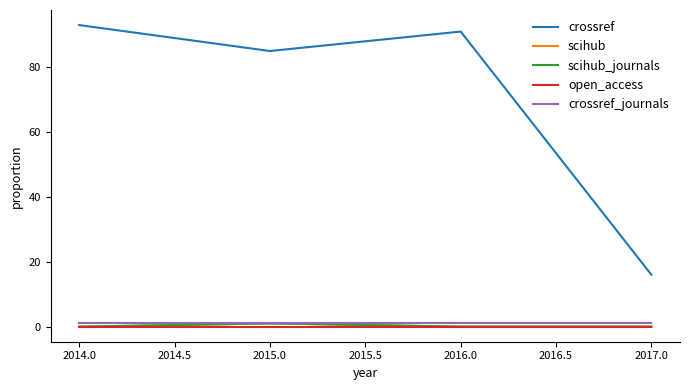

The value of scihub at 2015.0 is 2. True or false?

False